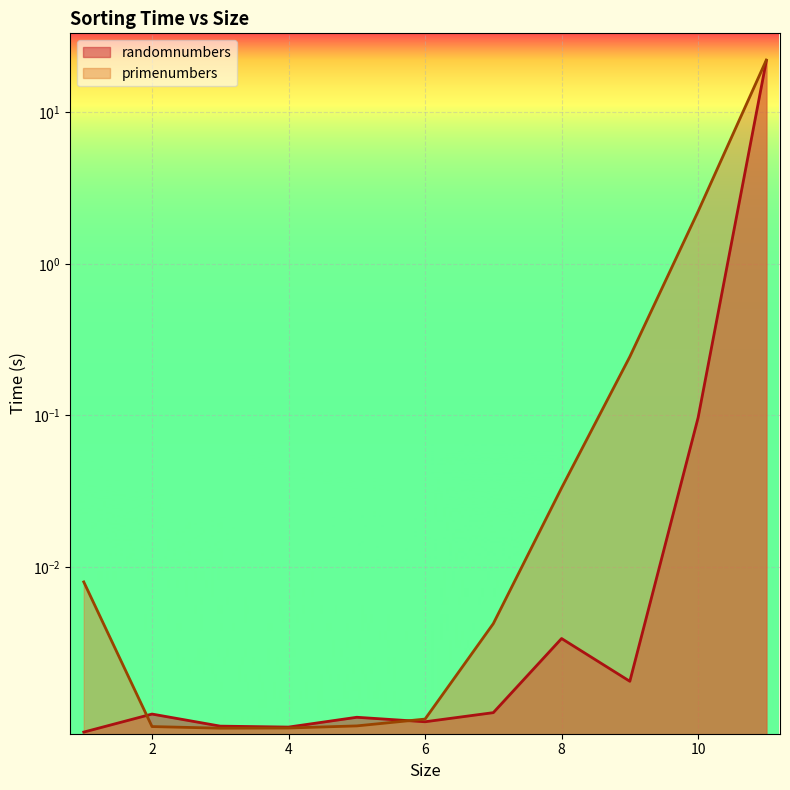

The randomnumbers series shows 0.0 at 4. True or false?

False